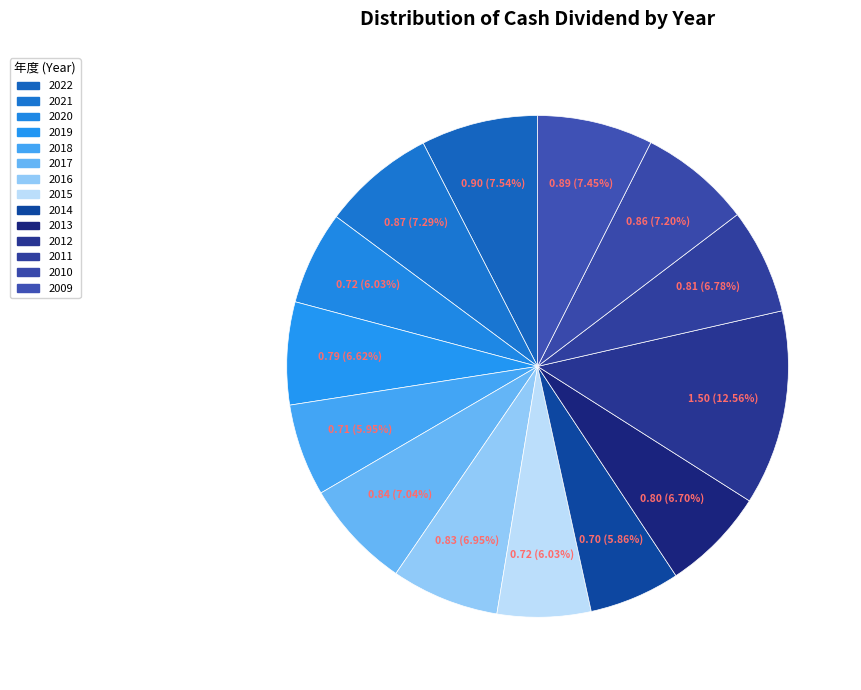

How many slices are in this pie chart?

14